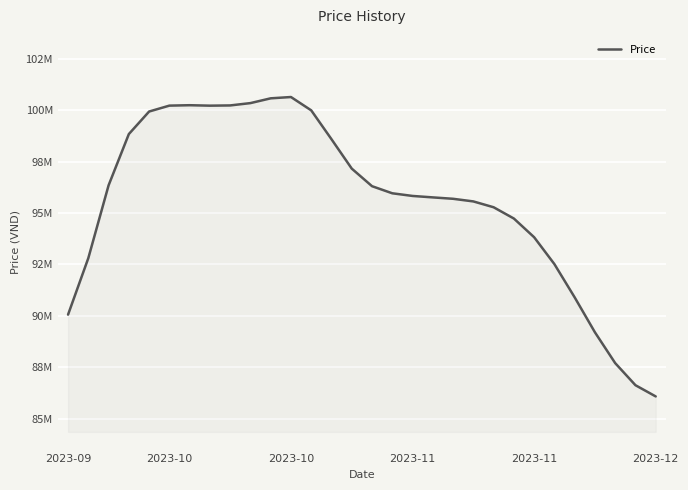

Does the chart have visible grid lines?

Yes